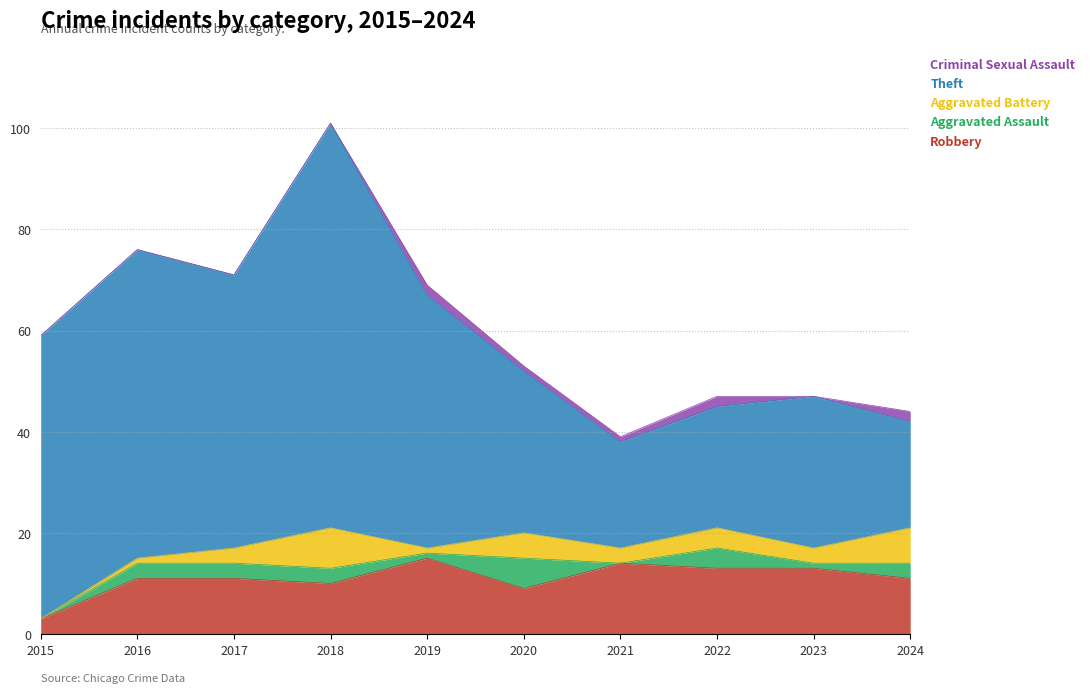

List the series in order of their peak value, highest first.

Theft, Robbery, Aggravated Battery, Aggravated Assault, Criminal Sexual Assault